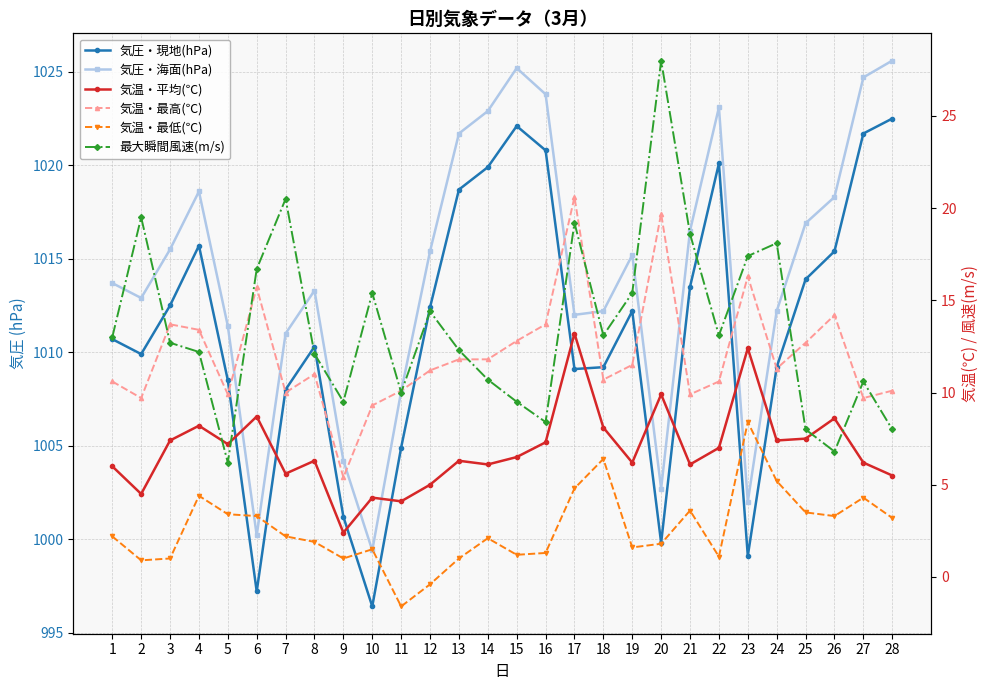

What is the sum of all 気温・最高(℃) values?

337.4